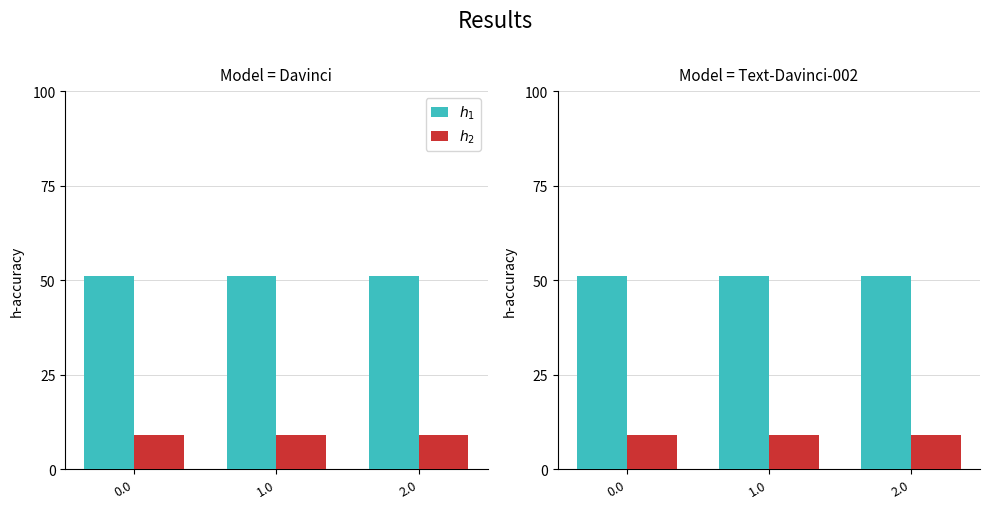

How many values in the $h_1$ series exceed 51?

2